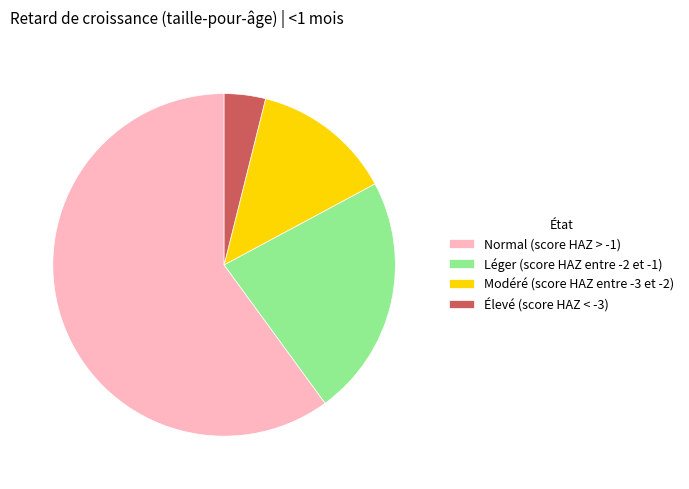

Rank the categories by value from highest to lowest.

Normal (score HAZ > -1), Léger (score HAZ entre -2 et -1), Modéré (score HAZ entre -3 et -2), Élevé (score HAZ < -3)